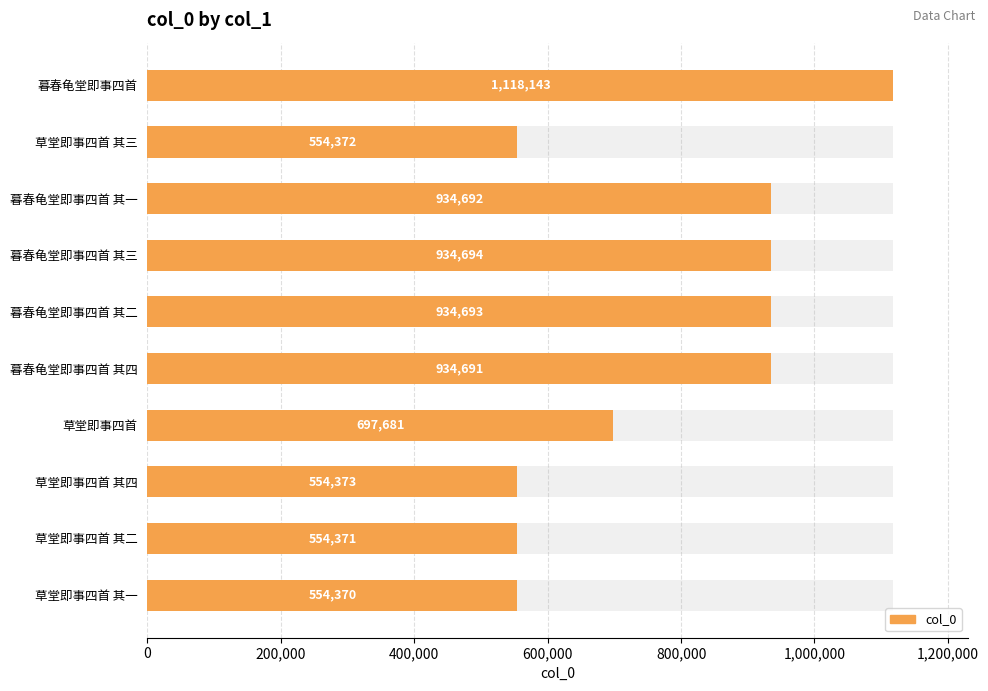

Which has a higher value, 暮春龟堂即事四首 其二 or 草堂即事四首 其二?

暮春龟堂即事四首 其二